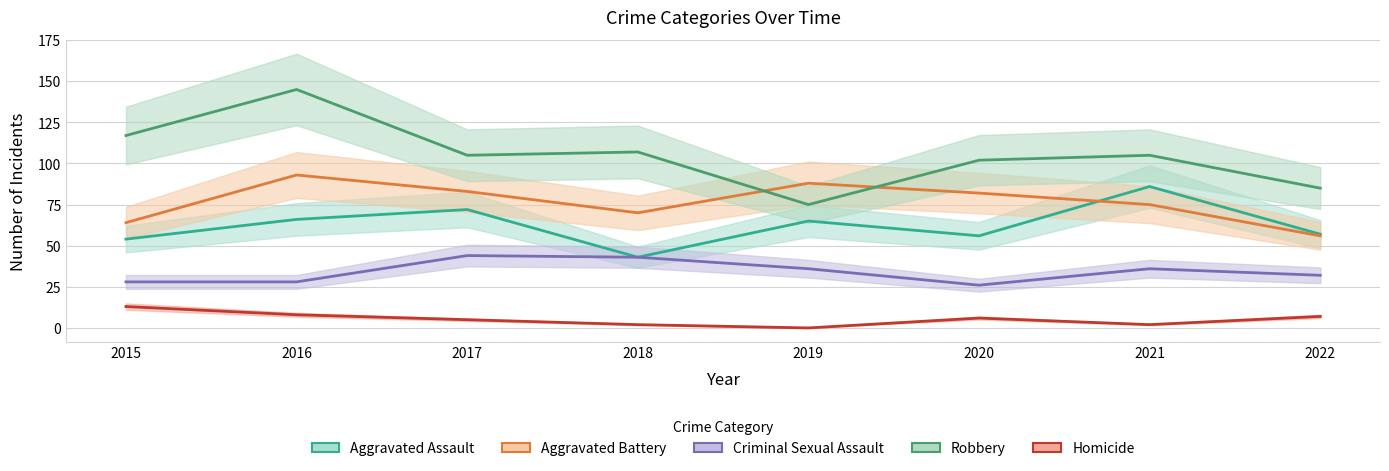

At which label is Robbery closest to 110?

2018